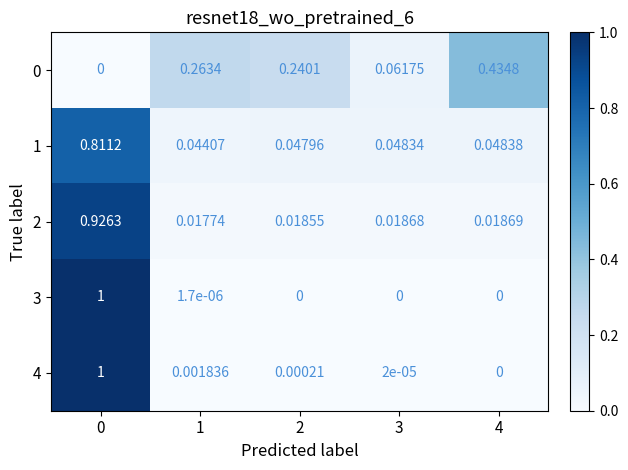

Is the value of 4 at 4 greater than the value of 0 at 3?

No